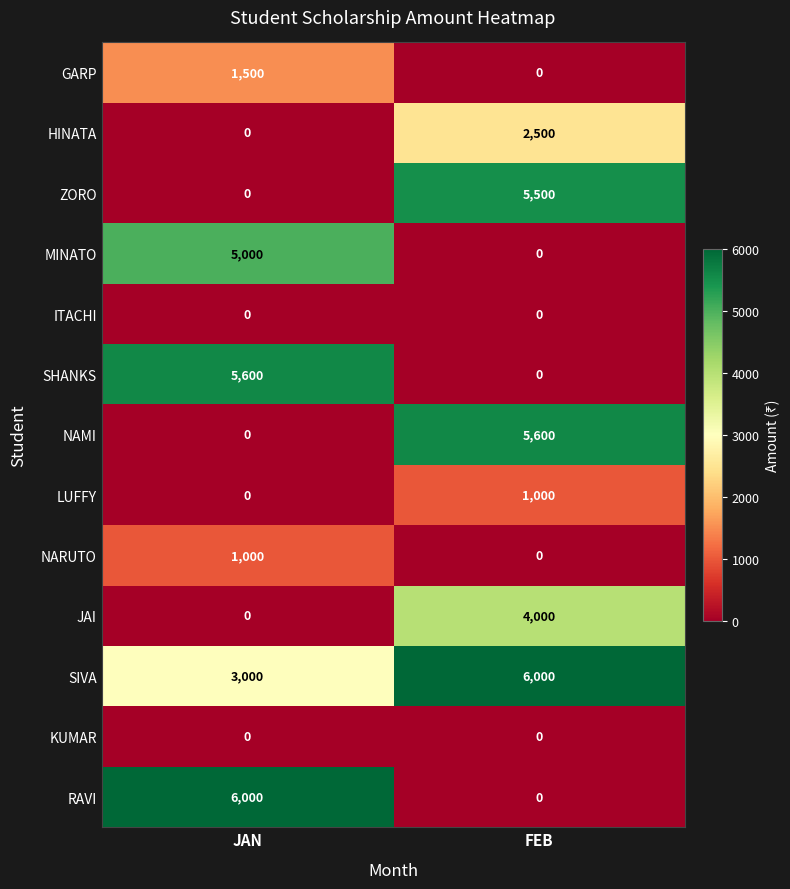

Between JAN and FEB, which series saw the biggest shift?

RAVI